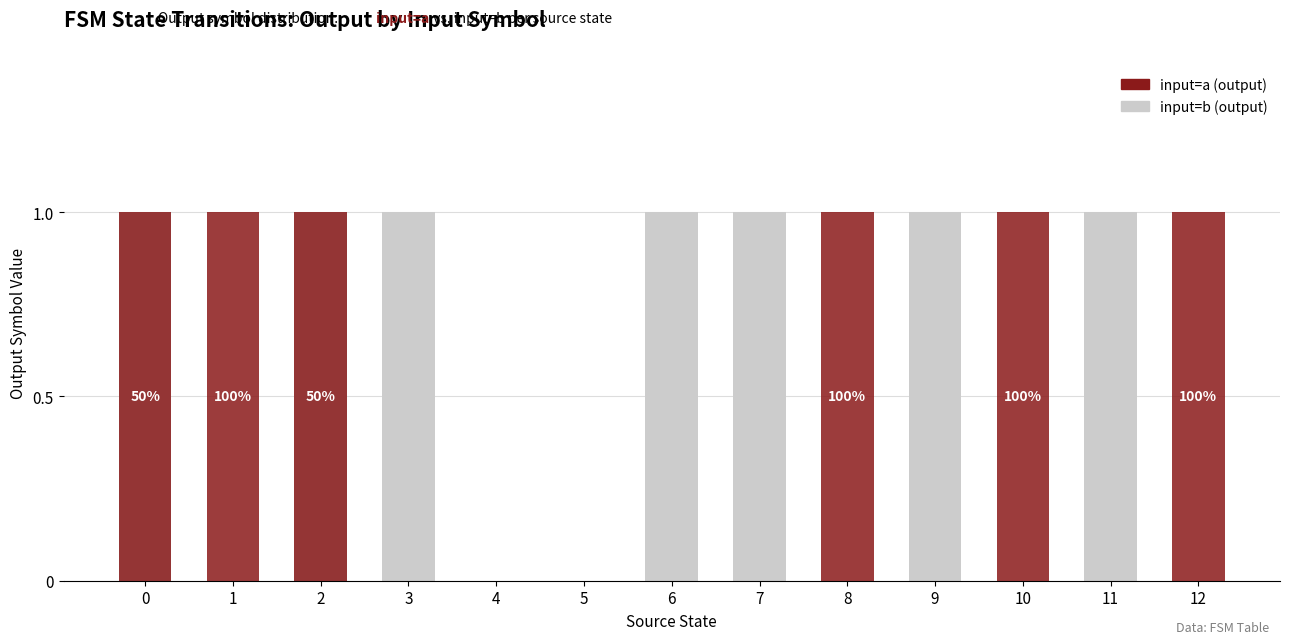

How many groups of bars are there?

13